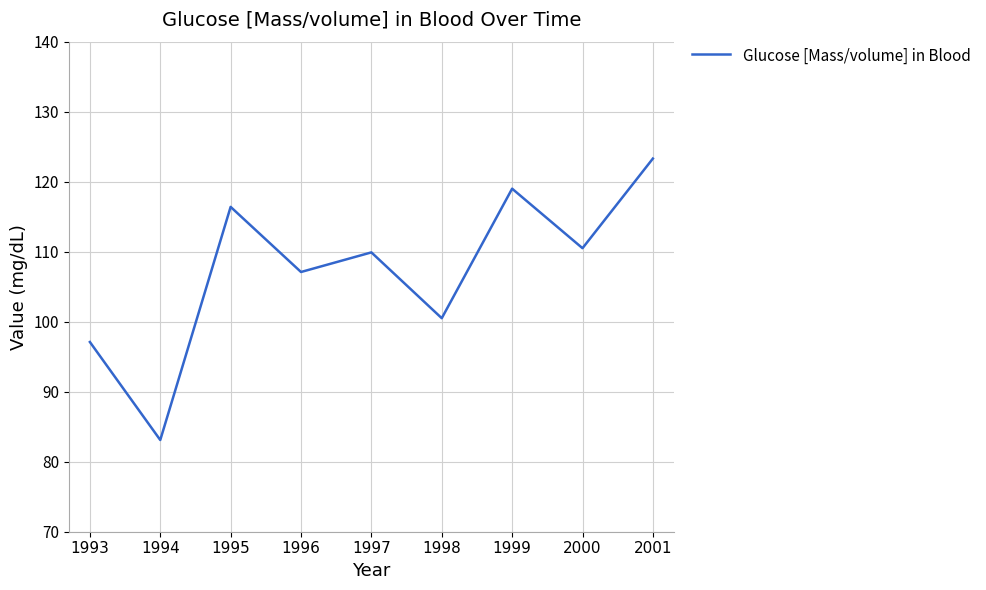

How many interior local valleys (lower than both neighbors) does the data have?

4